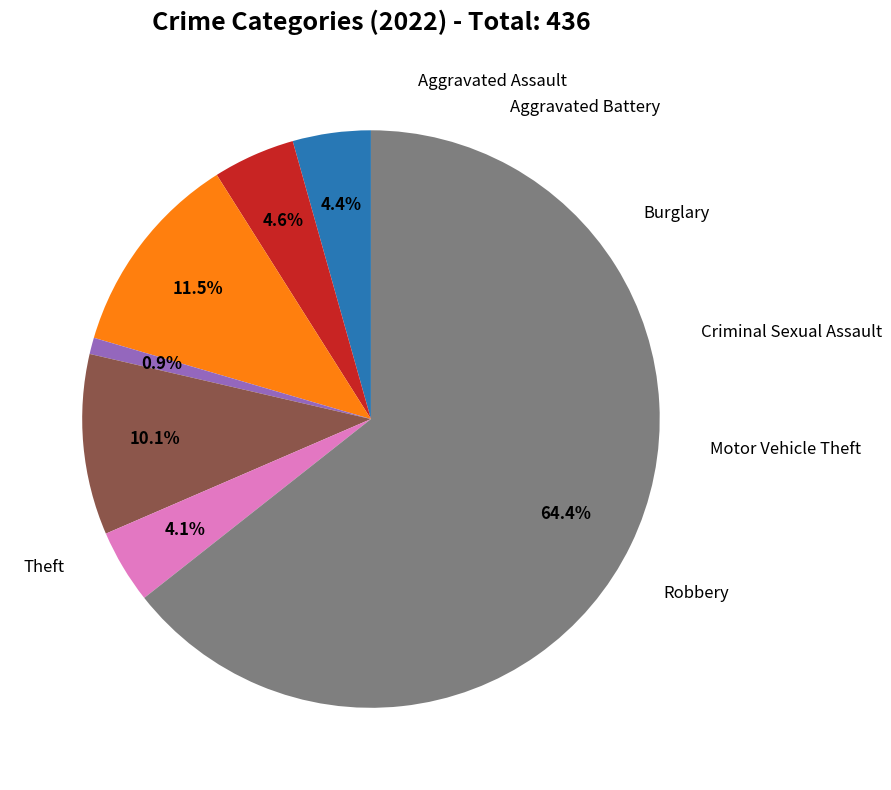

Does any single category account for the majority?

Yes